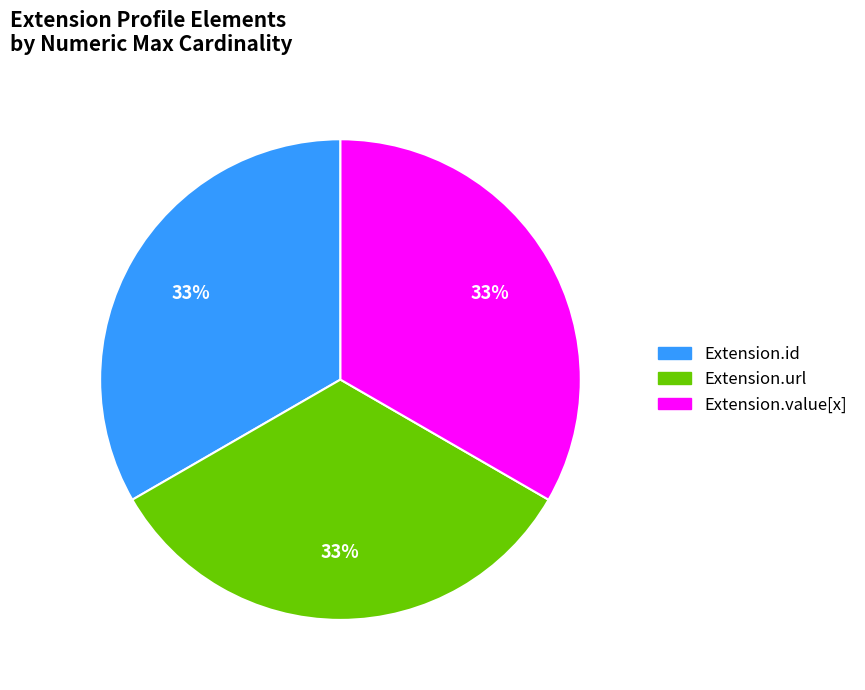

To the nearest percent, what is the average slice percentage?

33%